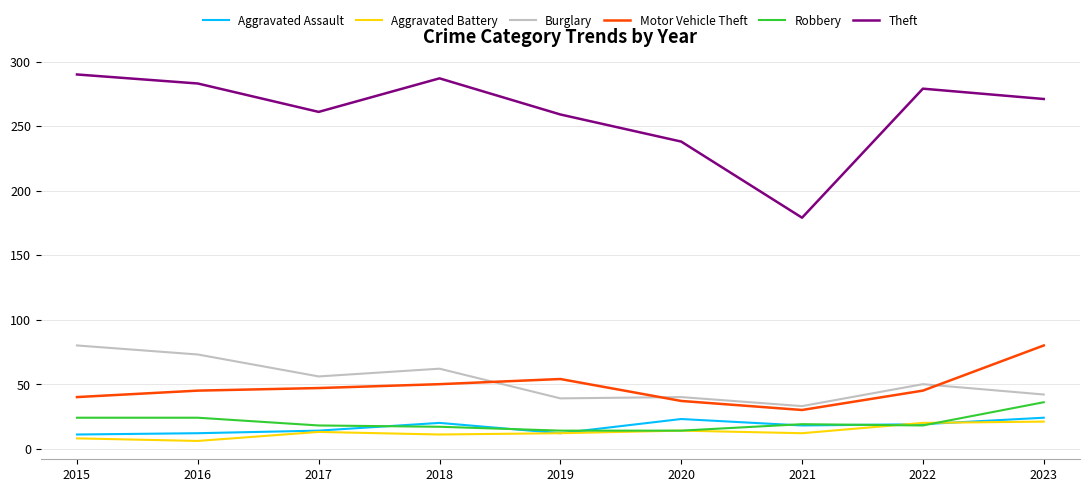

What is the difference between the highest and lowest values at 2021?

167